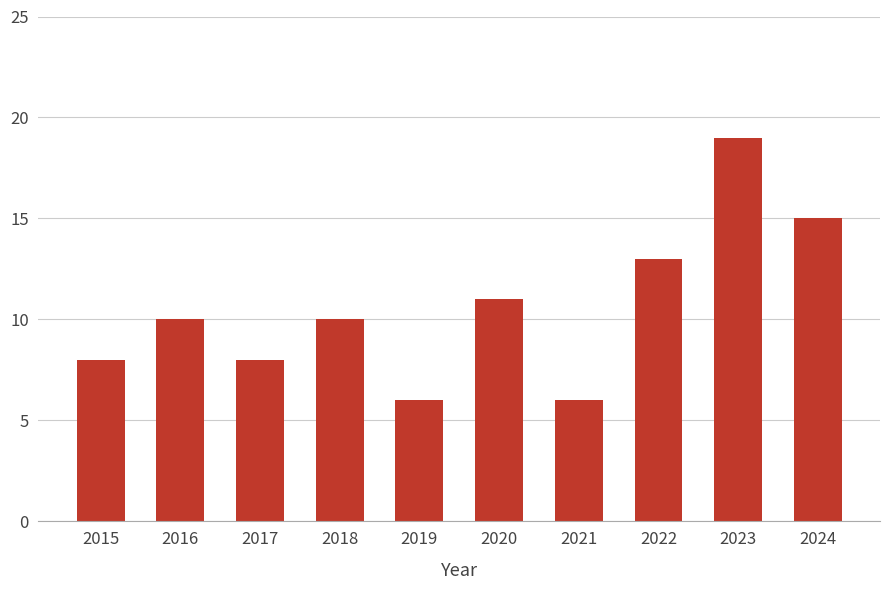

Does the chart contain any negative values?

No